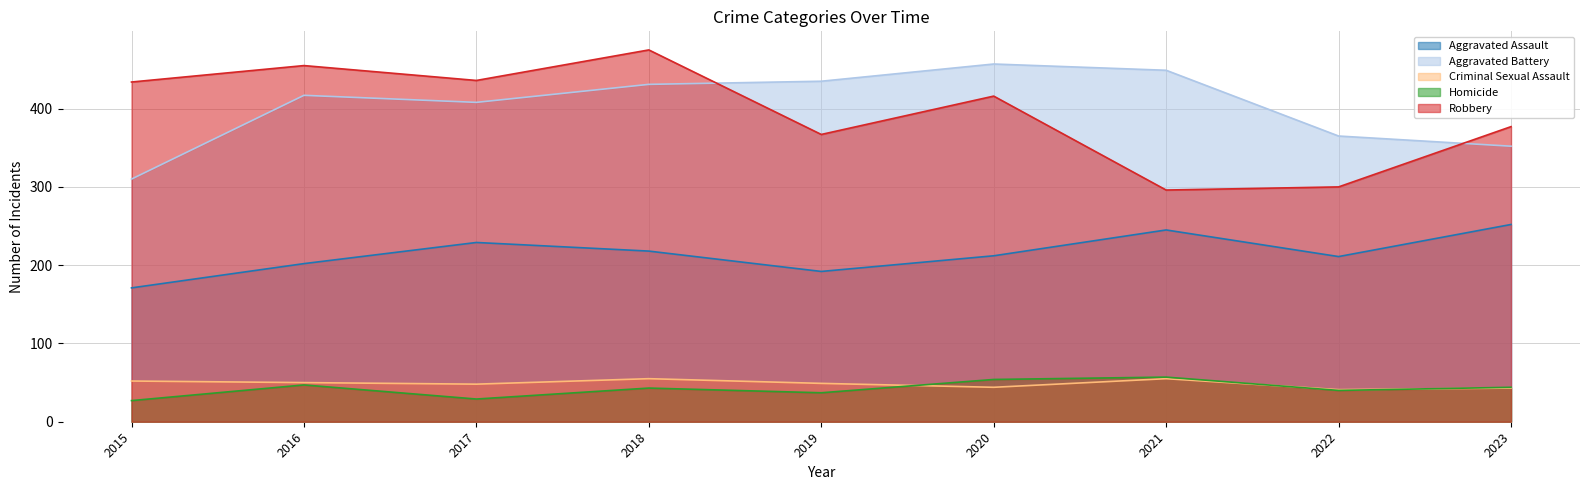

How many lines are shown in the chart?

5